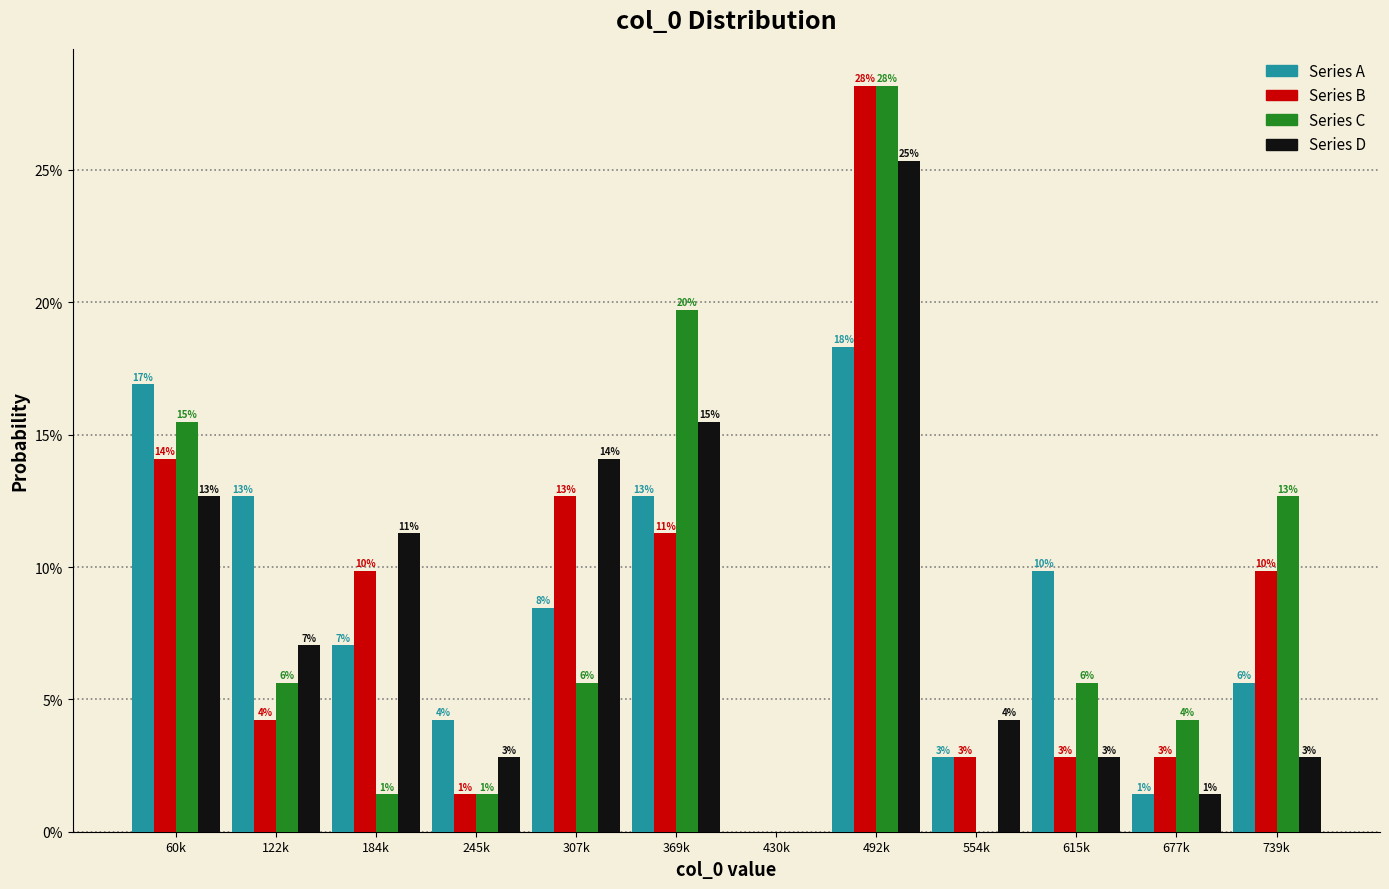

Does the chart contain stacked bars?

No